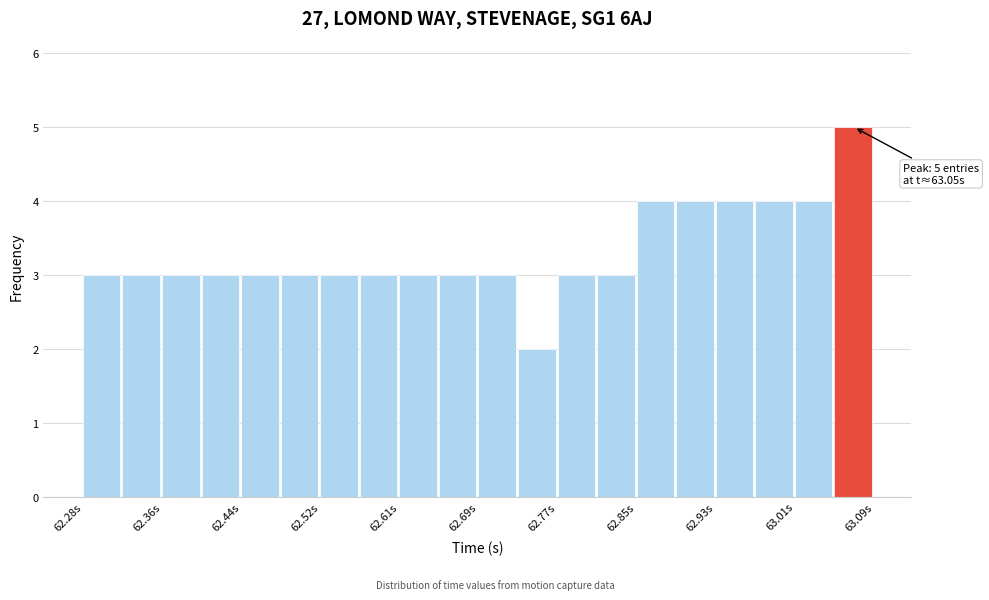

Over which range of the x-axis is the bar tallest?

63.05 to 63.09